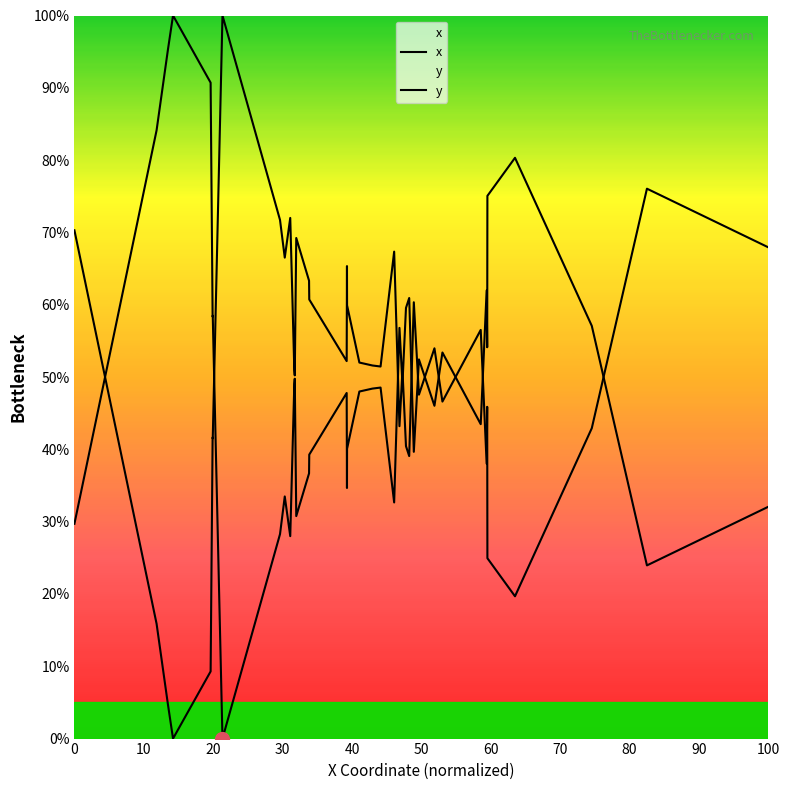

True or false: y and x cross at least once.

True